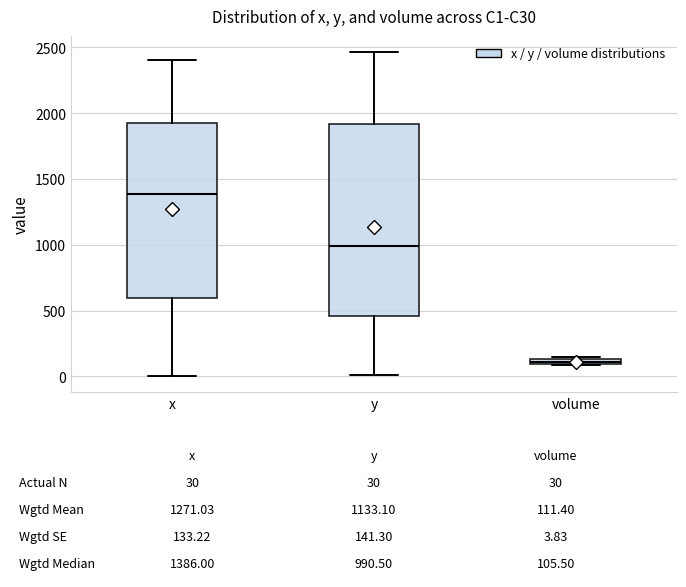

Comparing the boxes themselves (not the whiskers), which one is the tallest?

y